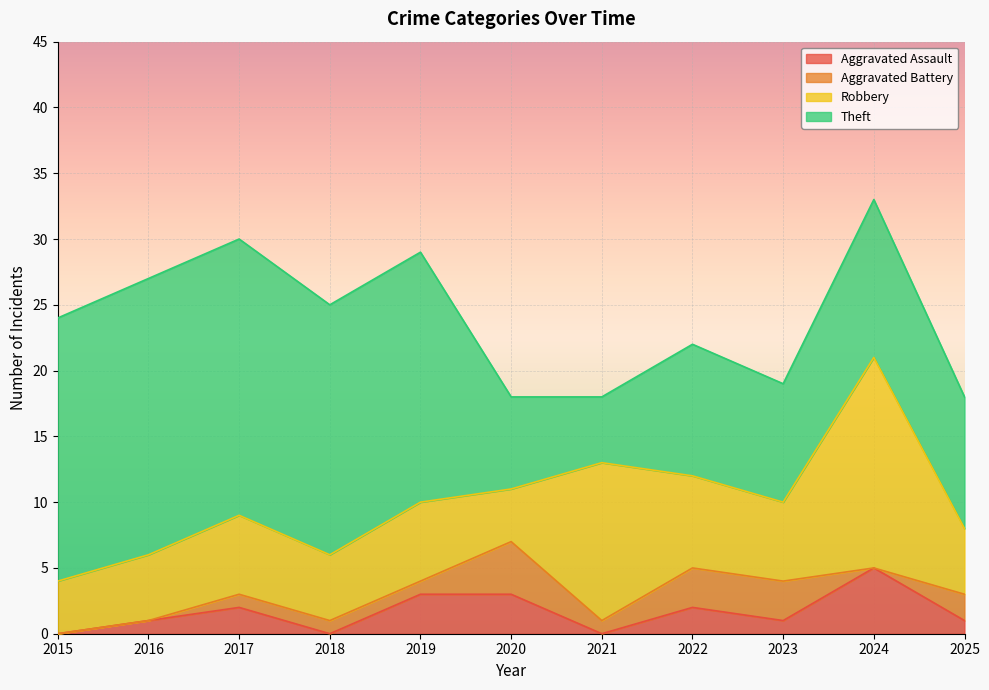

How many values in Aggravated Assault are above zero?

8